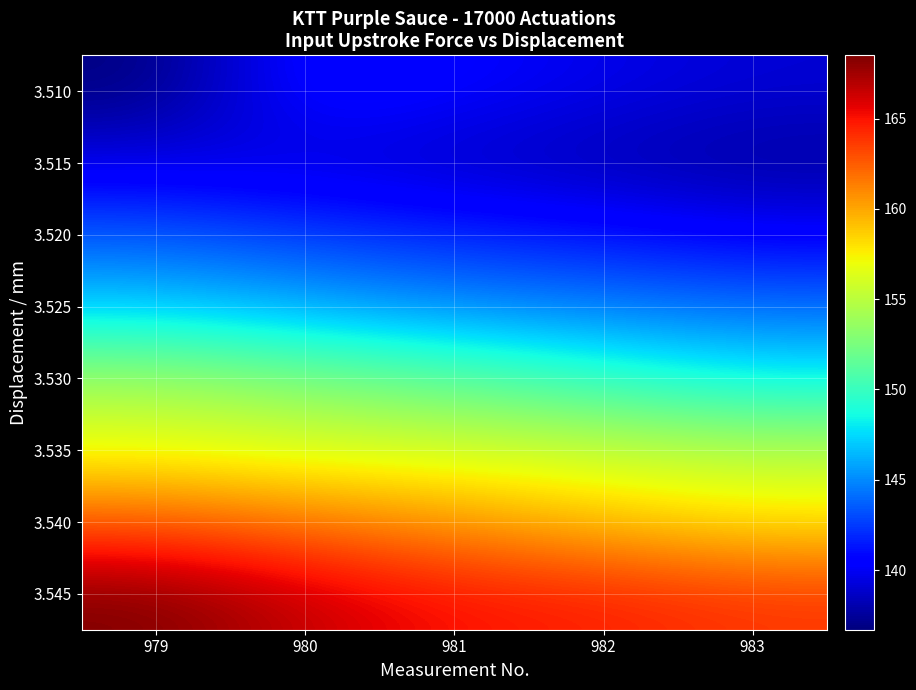

At 979, list the series in order from largest to smallest.

3.545, 3.540, 3.535, 3.530, 3.525, 3.520, 3.515, 3.510